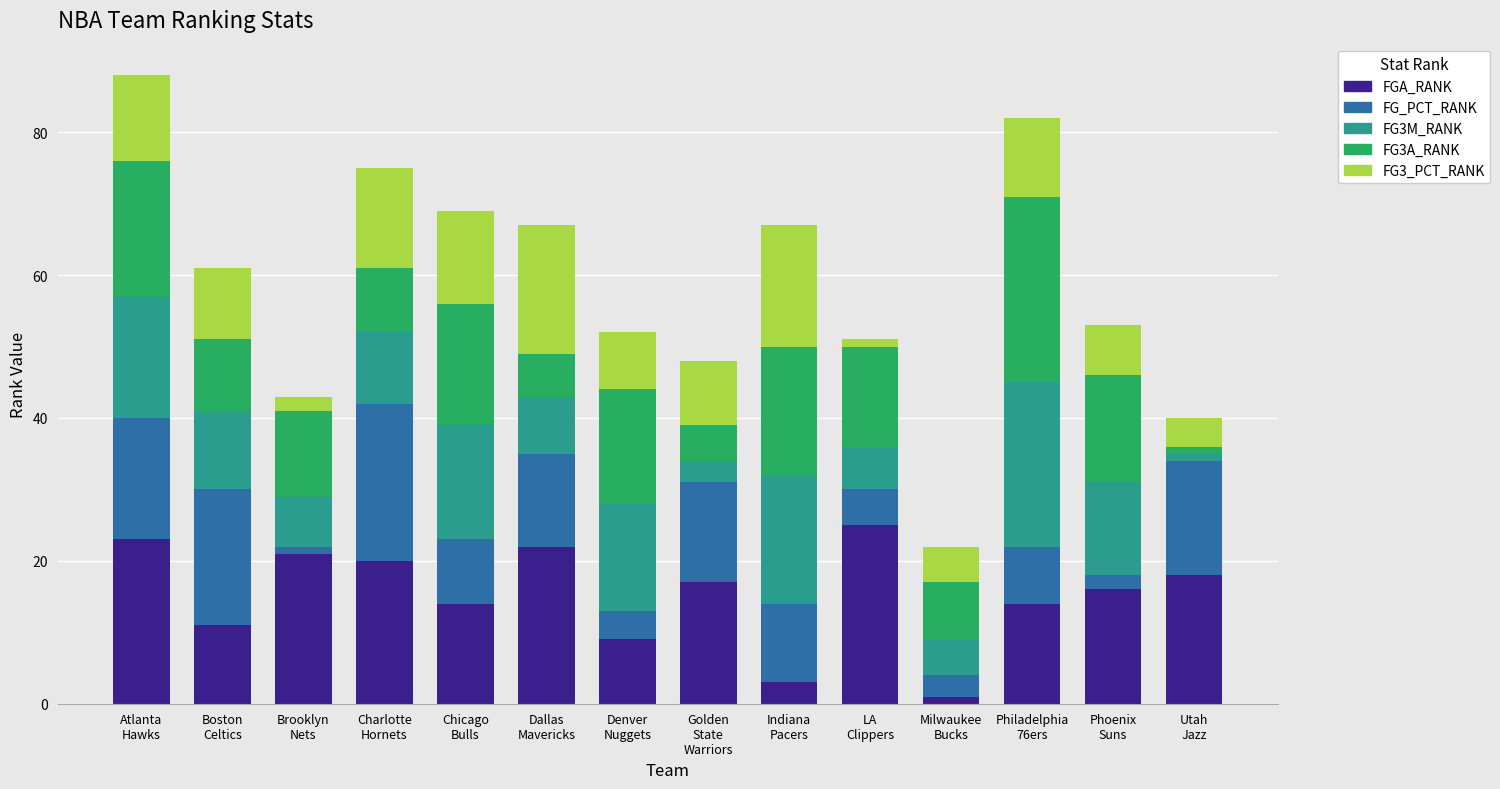

What is the average value of the FGA_RANK series?

15